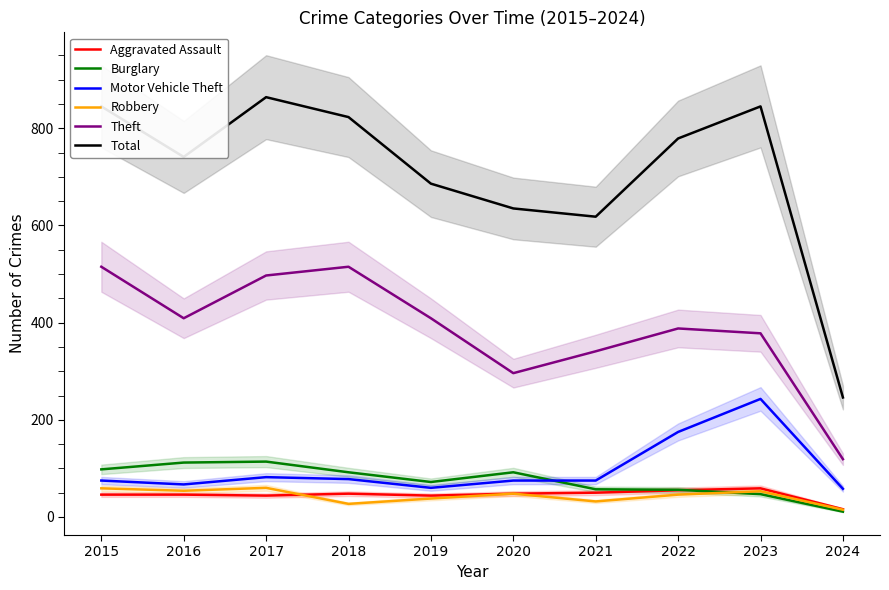

Where does the Aggravated Assault series first go above 48?

2021